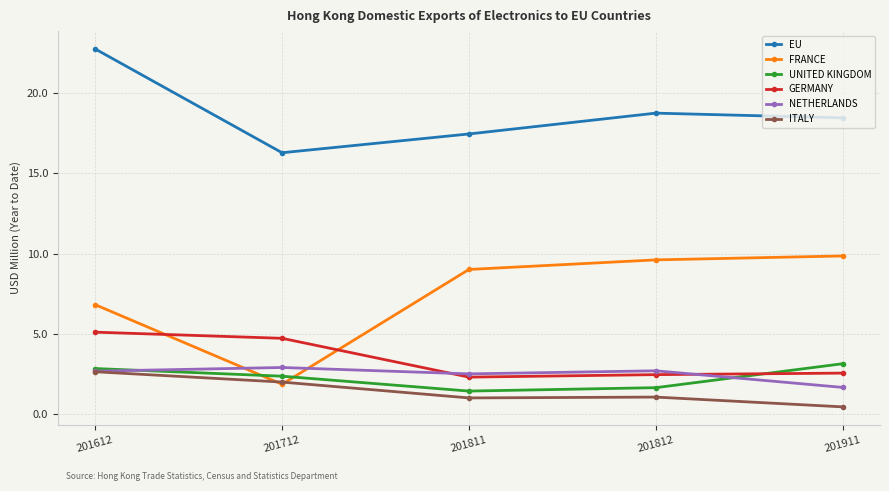

How many lines are shown in the chart?

6